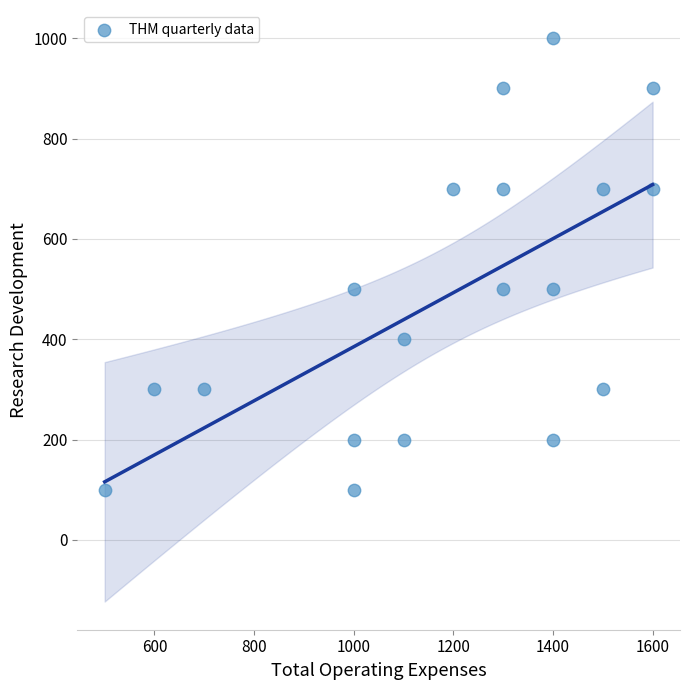

What is the range of Y values (max minus min)?

900